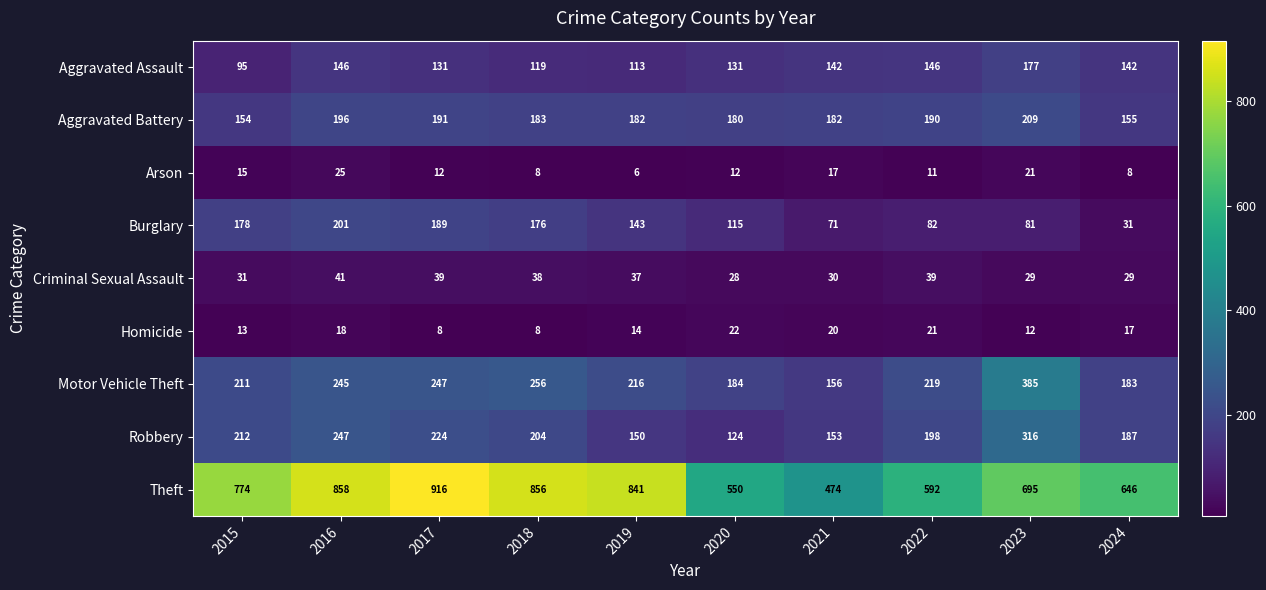

Where is Robbery nearest to the value 220?

2017